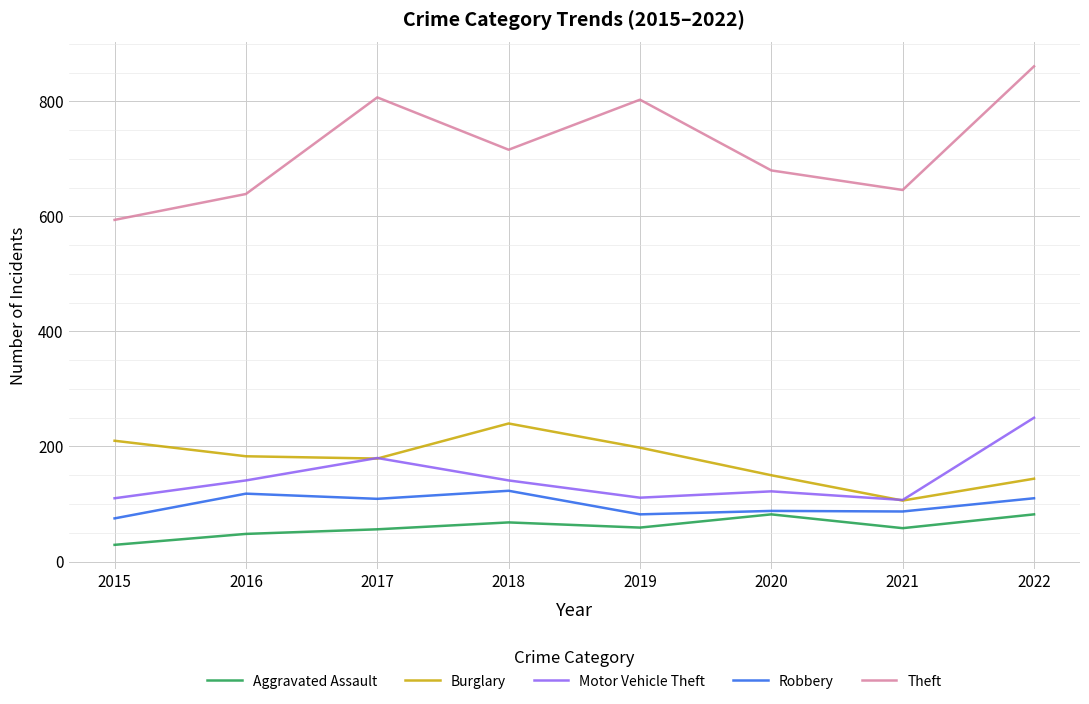

What is the difference between the second highest and minimum values in the Burglary series?

104